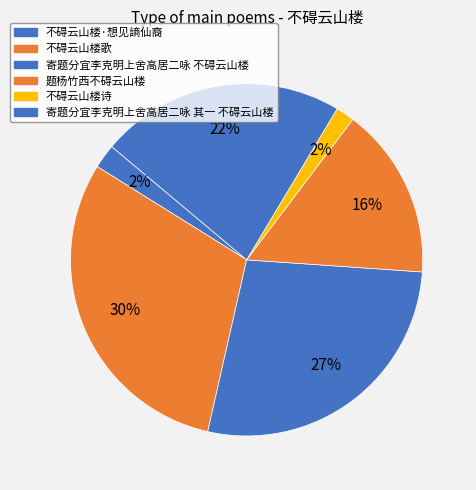

What is the total percentage of 不碍云山楼·想见謪仙裔 and 寄题分宜李克明上舍高居二咏 不碍云山楼?

29.7%